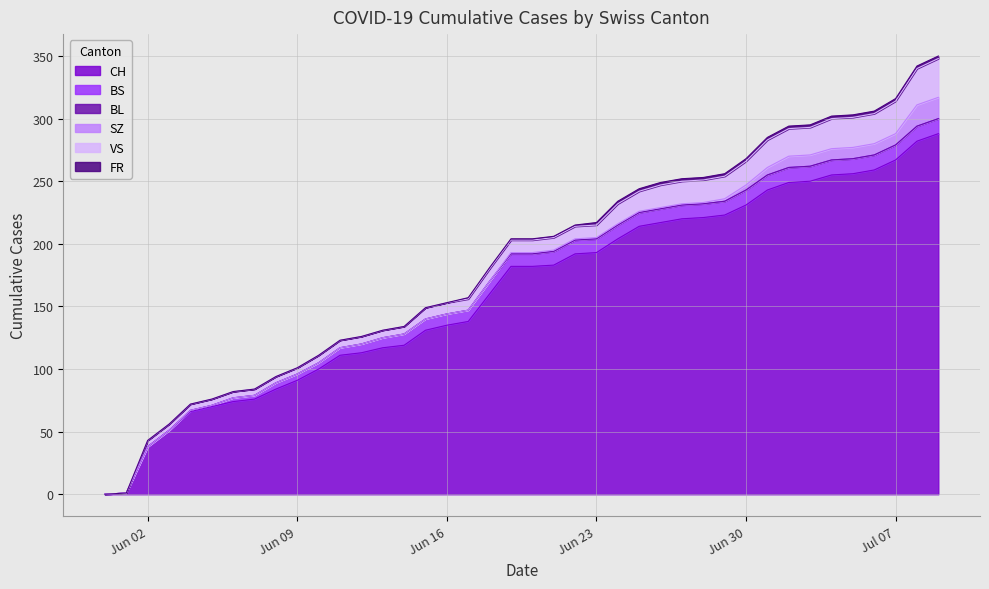

At which category is the sum across all series the highest?

2020-07-09